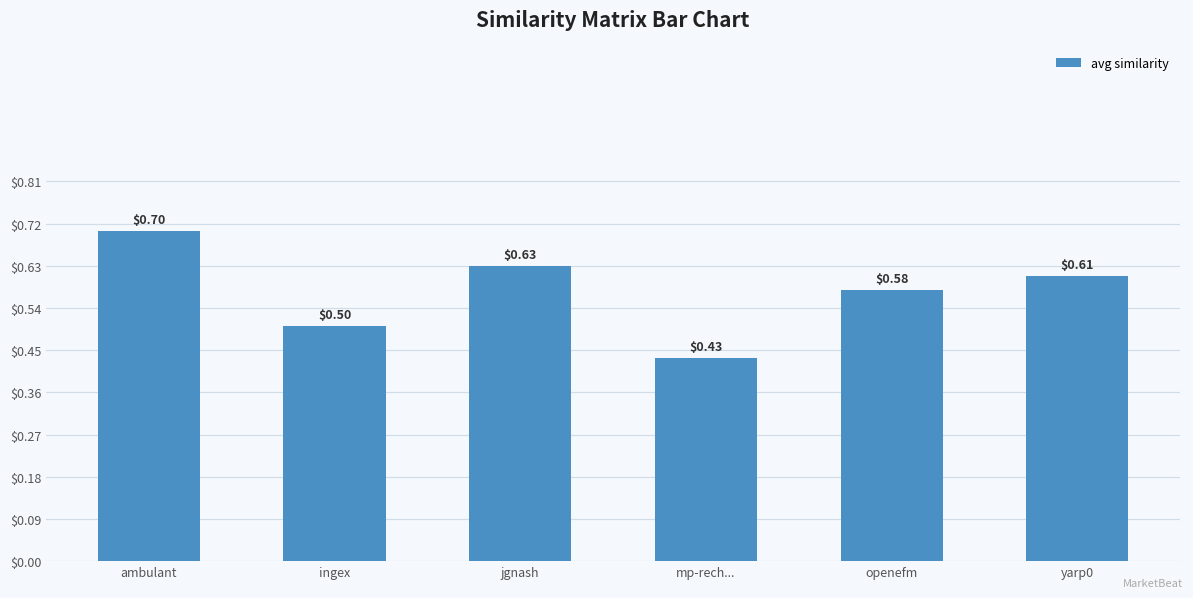

What is the sum of all values?

3.5